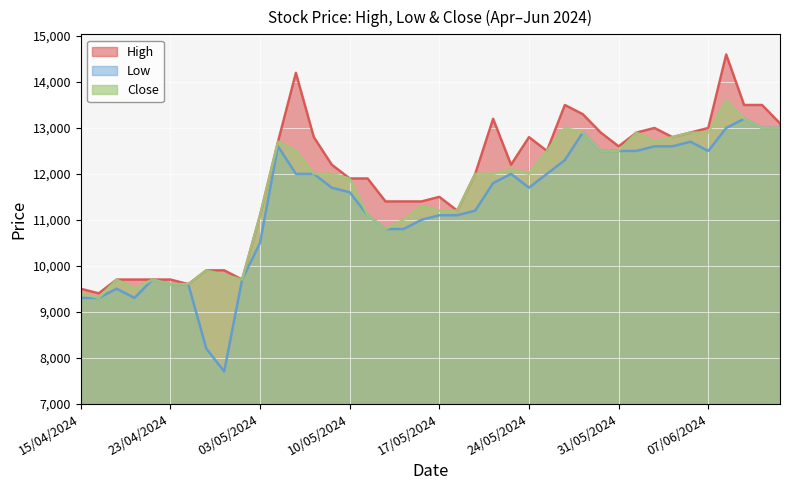

Which category has the highest value in the Low series?

11/06/2024